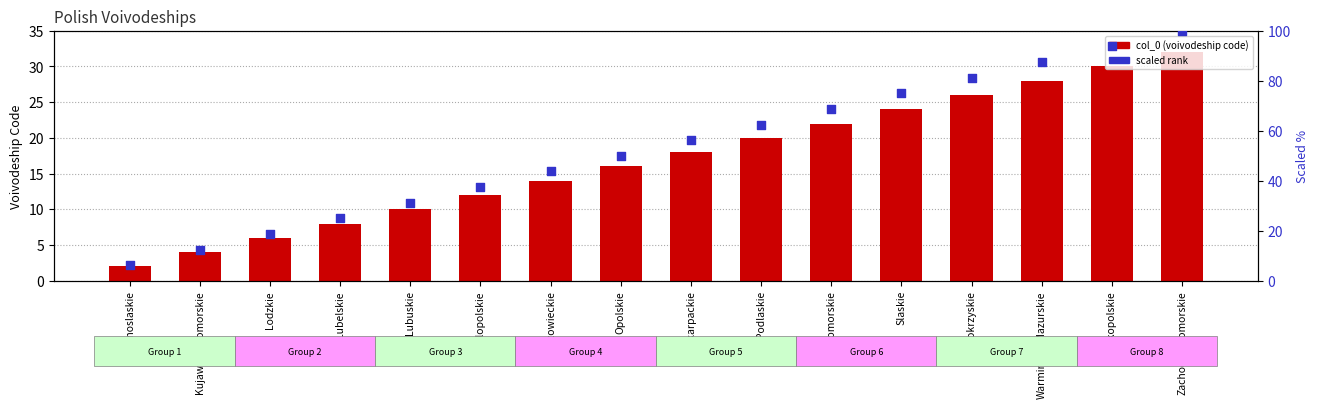

Which series has the largest total across all categories?

scaled rank